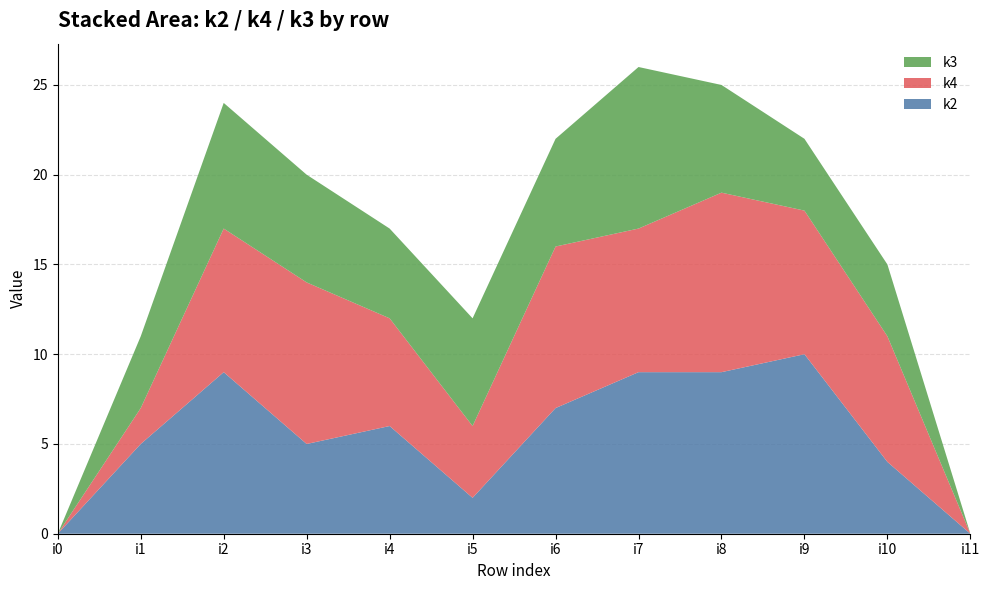

Reading right to left, list all the values displayed in this chart.

k2: i11=0	i10=4	i9=10	i8=9	i7=9	i6=7	i5=2	i4=6	i3=5	i2=9	i1=5	i0=0
k4: i11=0	i10=7	i9=8	i8=10	i7=8	i6=9	i5=4	i4=6	i3=9	i2=8	i1=2	i0=0
k3: i11=0	i10=4	i9=4	i8=6	i7=9	i6=6	i5=6	i4=5	i3=6	i2=7	i1=4	i0=0